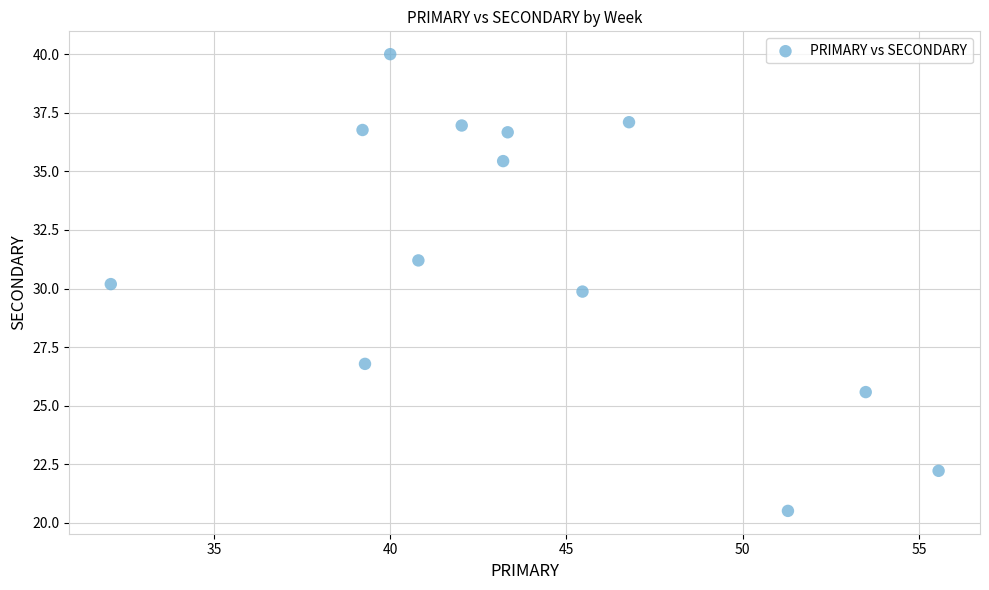

What is the range of Y values (max minus min)?

19.5